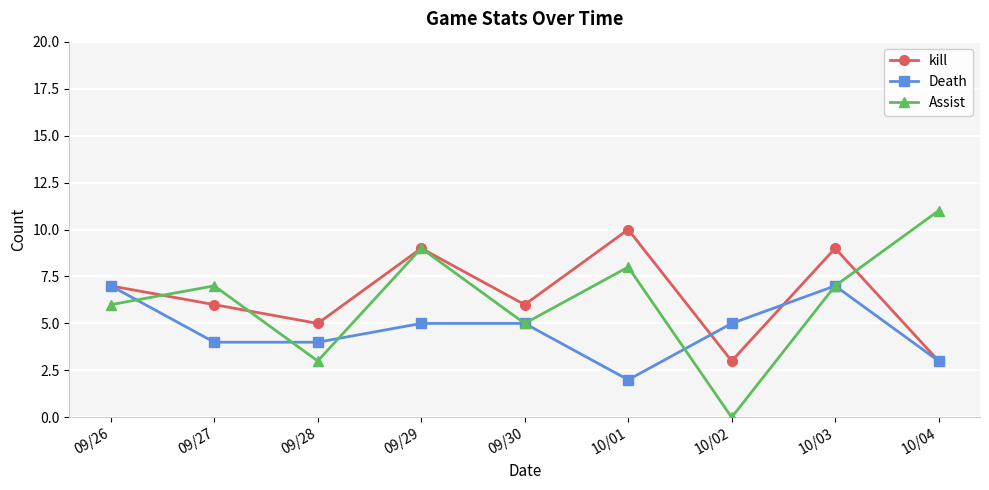

Where is the first local maximum for kill?

09/29